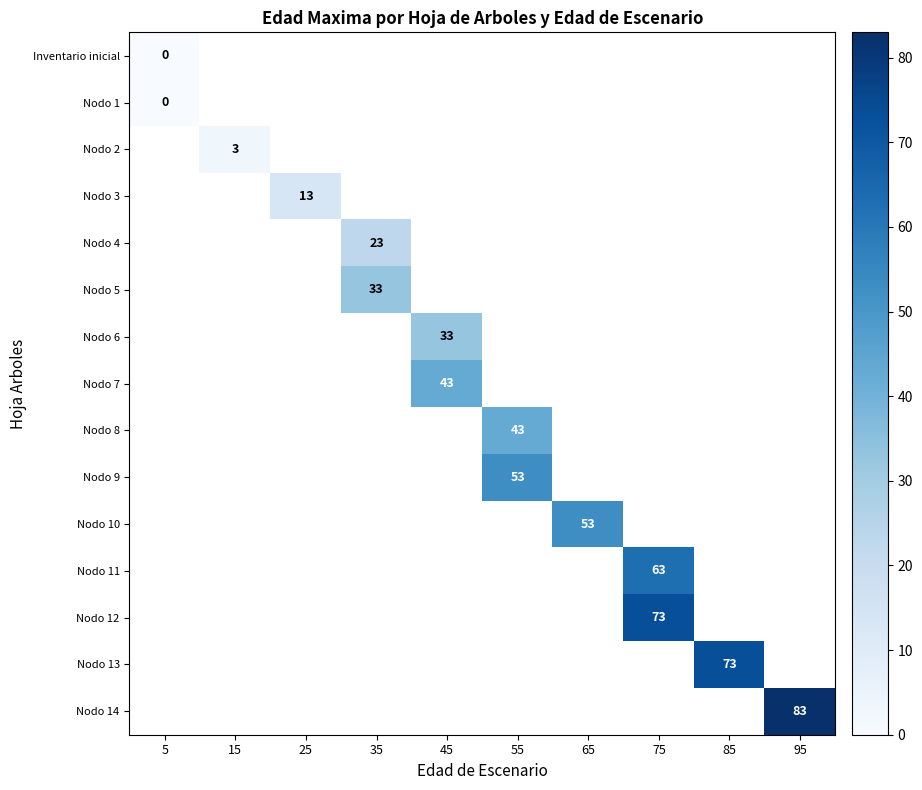

What is the maximum value shown in the chart?

83.0